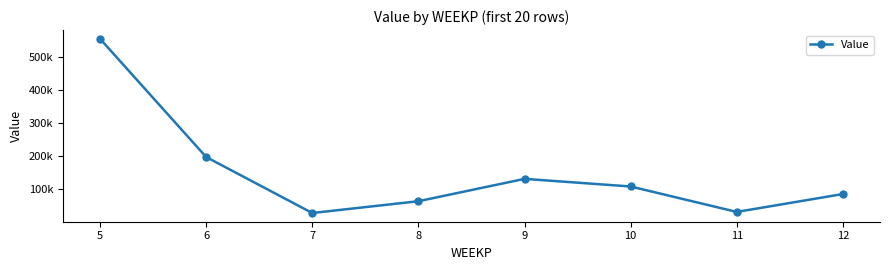

What is the difference between the maximum and minimum values?

530099.2